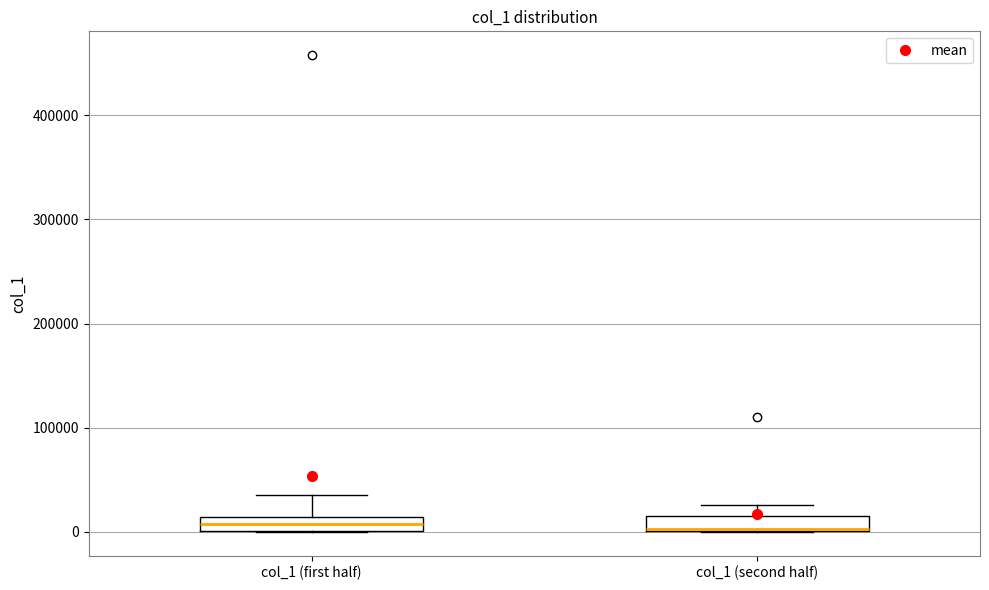

Where is the upper edge of the box for col_1 (second half) on the y-axis? The values are not printed on the chart, so give them approximately, as read against the axis.

20000